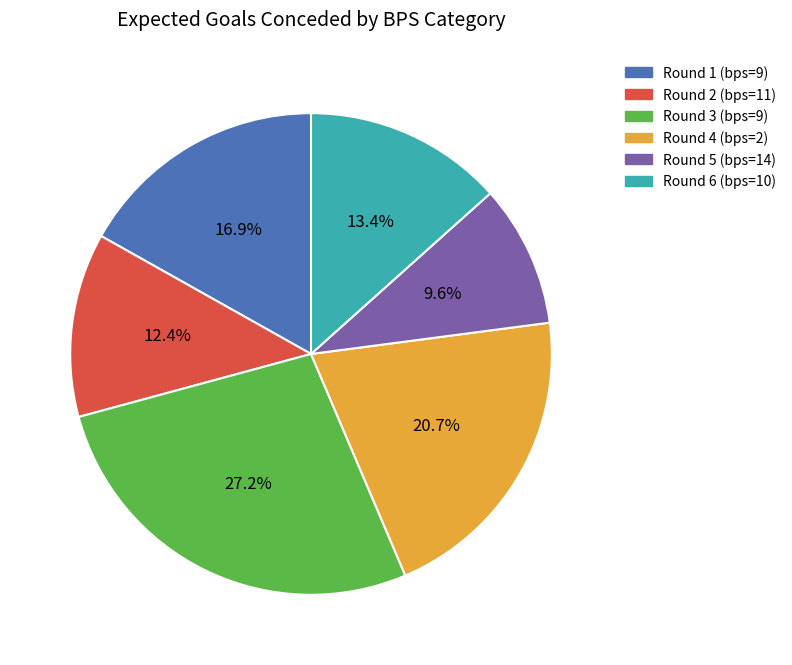

Rank the categories by value from highest to lowest.

Round 3 (bps=9), Round 4 (bps=2), Round 1 (bps=9), Round 6 (bps=10), Round 2 (bps=11), Round 5 (bps=14)